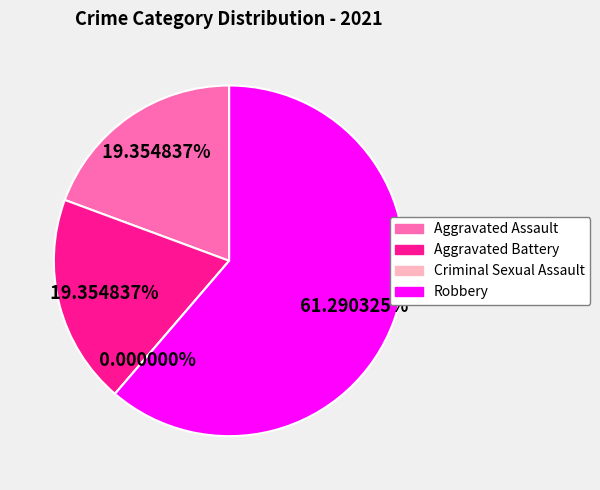

Which slice represents more than half of the pie?

Robbery